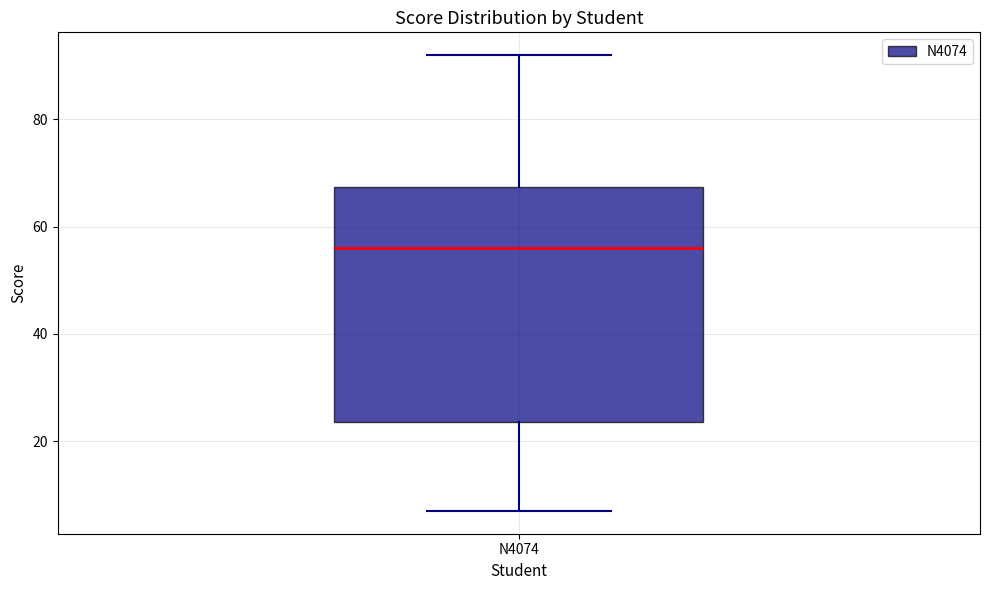

Read this box plot against the y-axis: the position of the median line, the range covered by the box, and the ends of both whiskers. The values are not printed on the chart, so give them approximately, as read against the axis.

median 56, box 24 to 68, whiskers 8 to 92